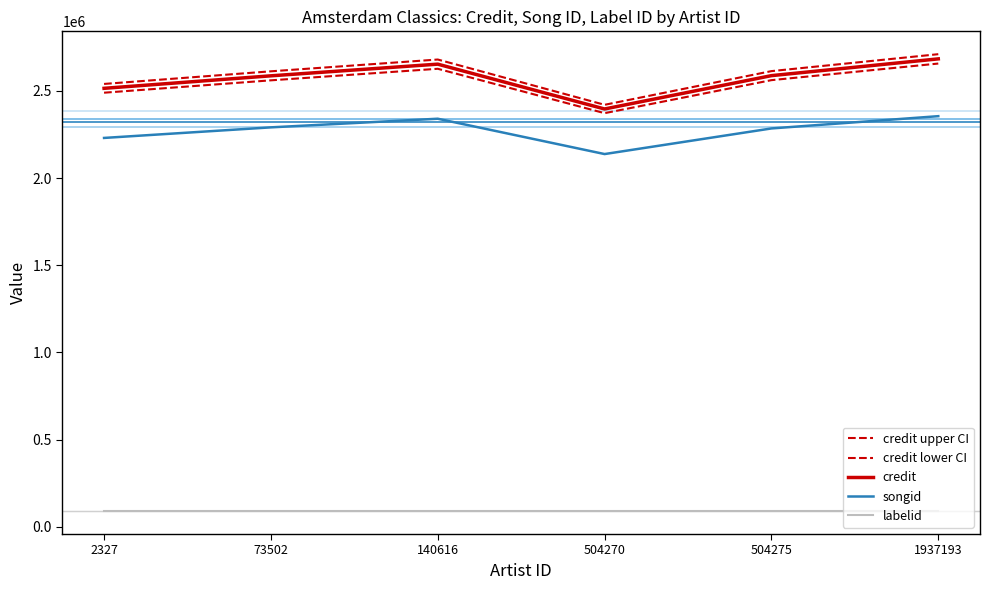

How many lines are shown in the chart?

5